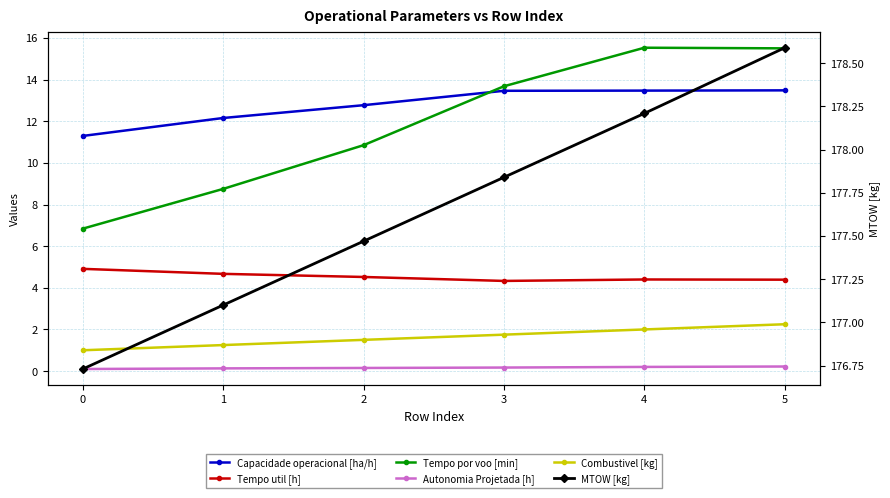

True or false: Combustivel [kg] has more than 1 points higher than both neighbors.

False